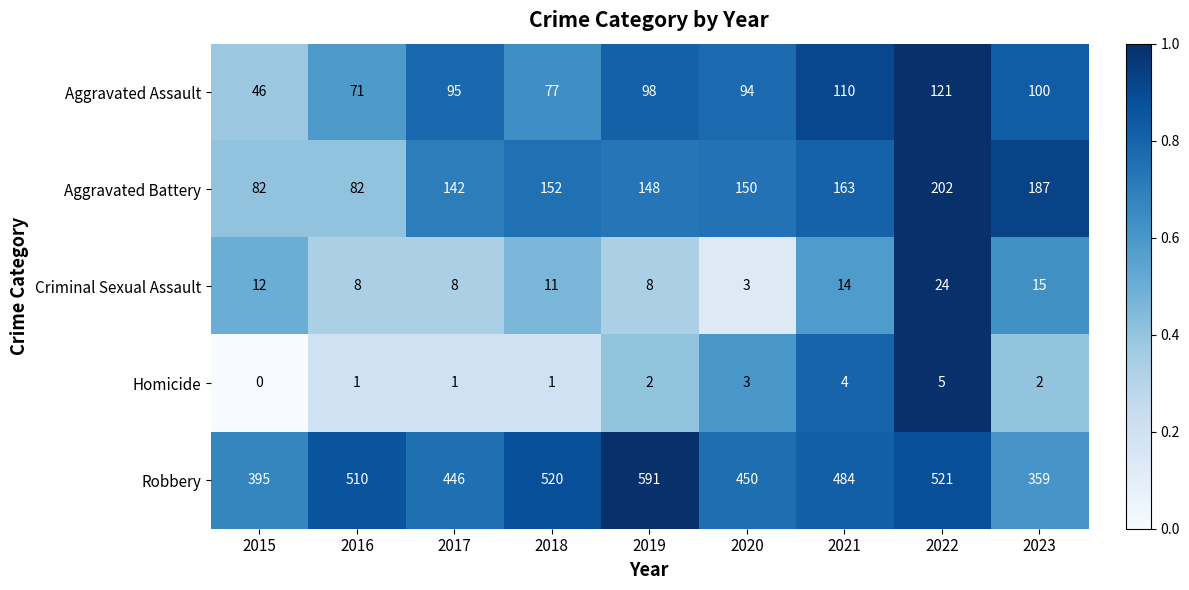

What is the approximate value of Aggravated Assault at 2018?

77